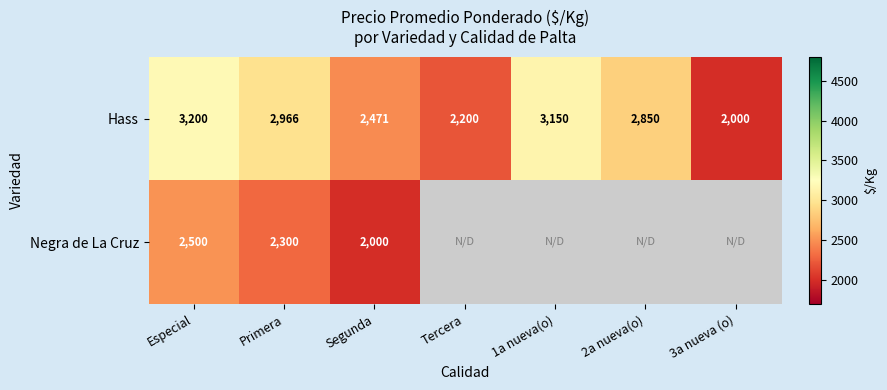

True or false: Hass has a value of 4367 at 1a nueva(o).

False